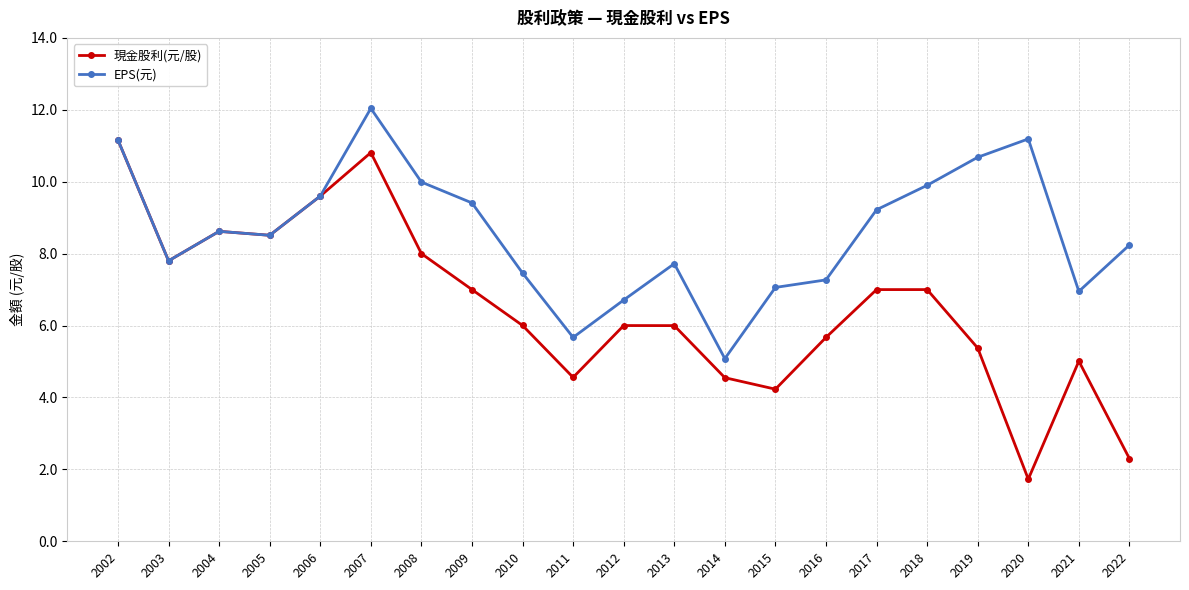

What is the value of the 現金股利(元/股) point at the 15th from the left?

5.7